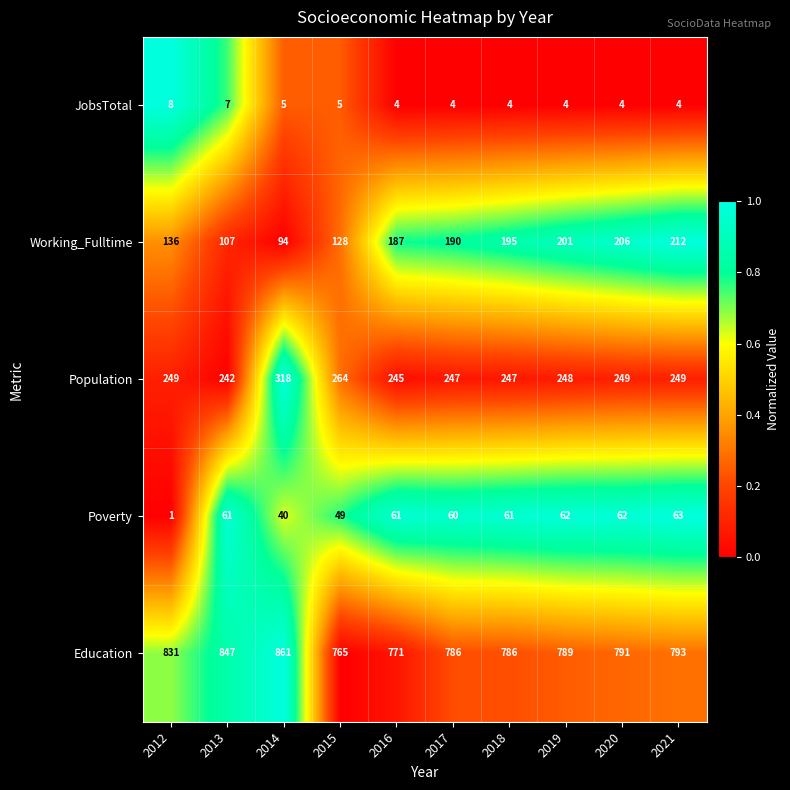

At which category is the sum across all series the highest?

2021